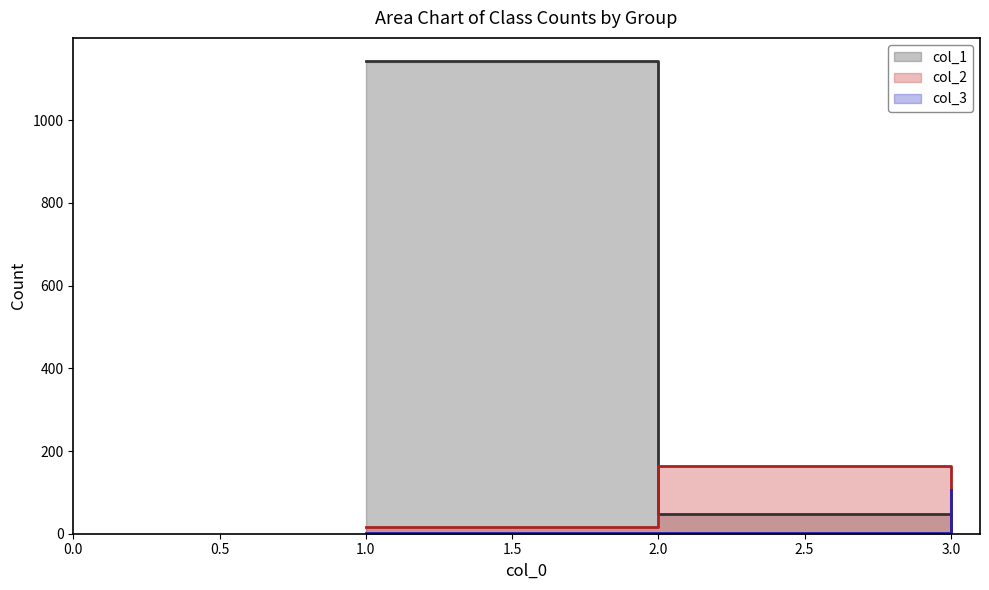

At which label does col_3 first exceed 2?

3